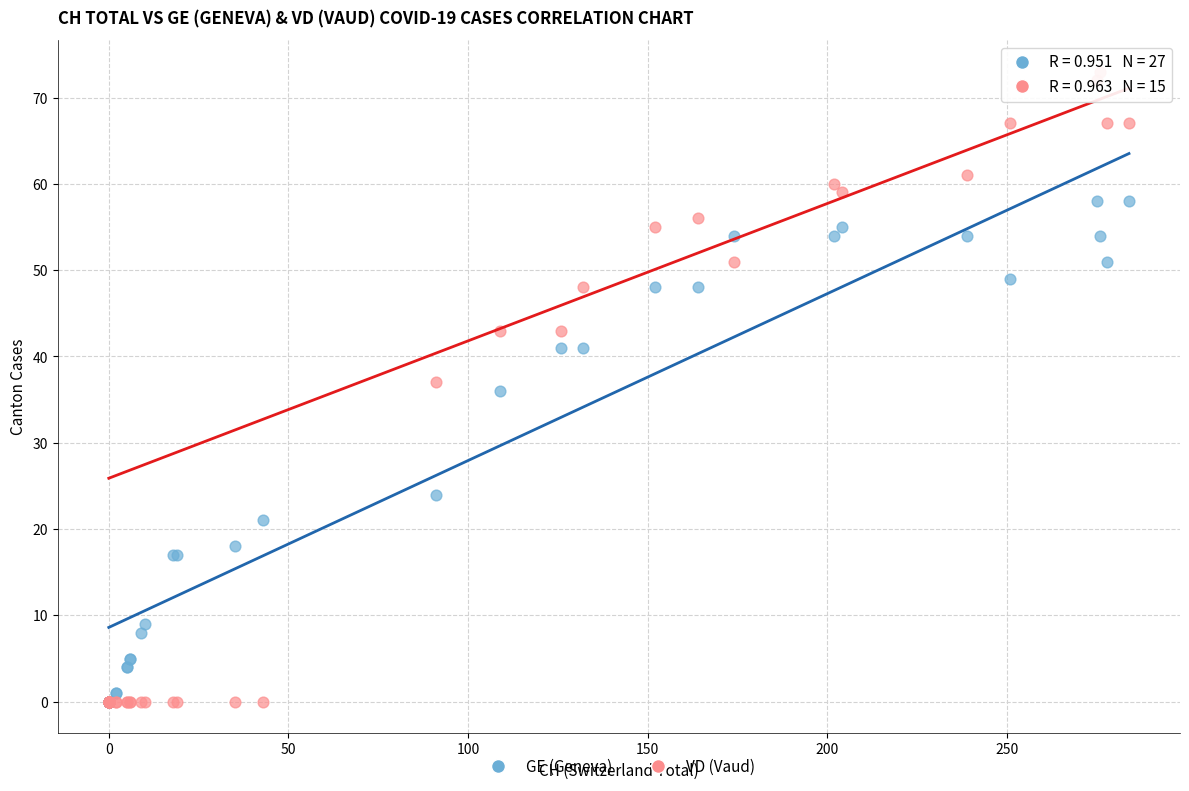

Which series reaches the maximum Y coordinate?

VD (Vaud)